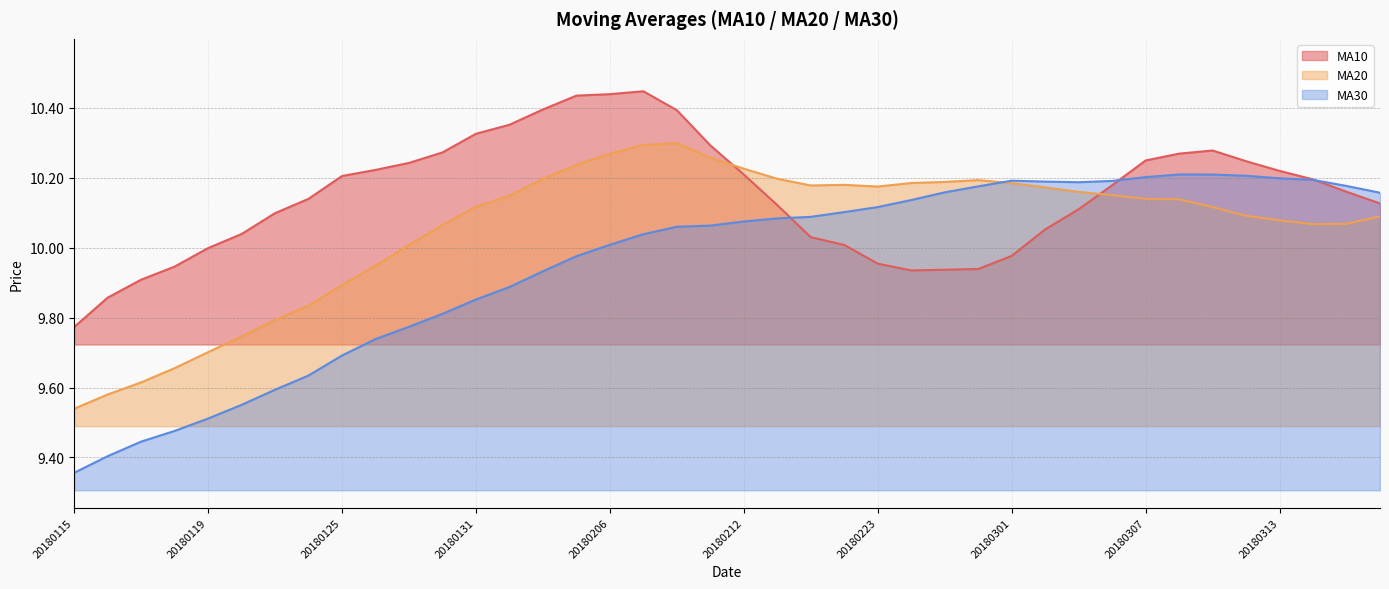

What is the sum of the ma10 values at 20180131 and 20180212?

20.5